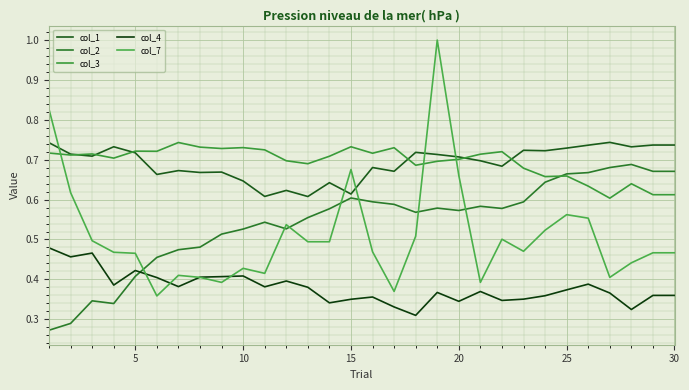

What is the greatest value displayed?

1.0